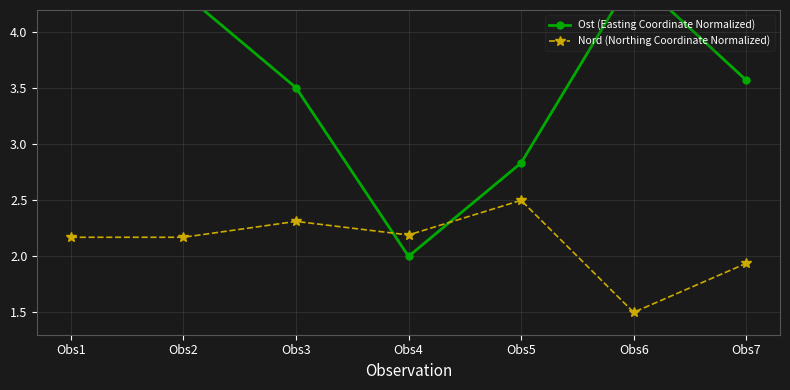

Where does the Nord (Northing Coordinate Normalized) series first go above 2?

Obs1